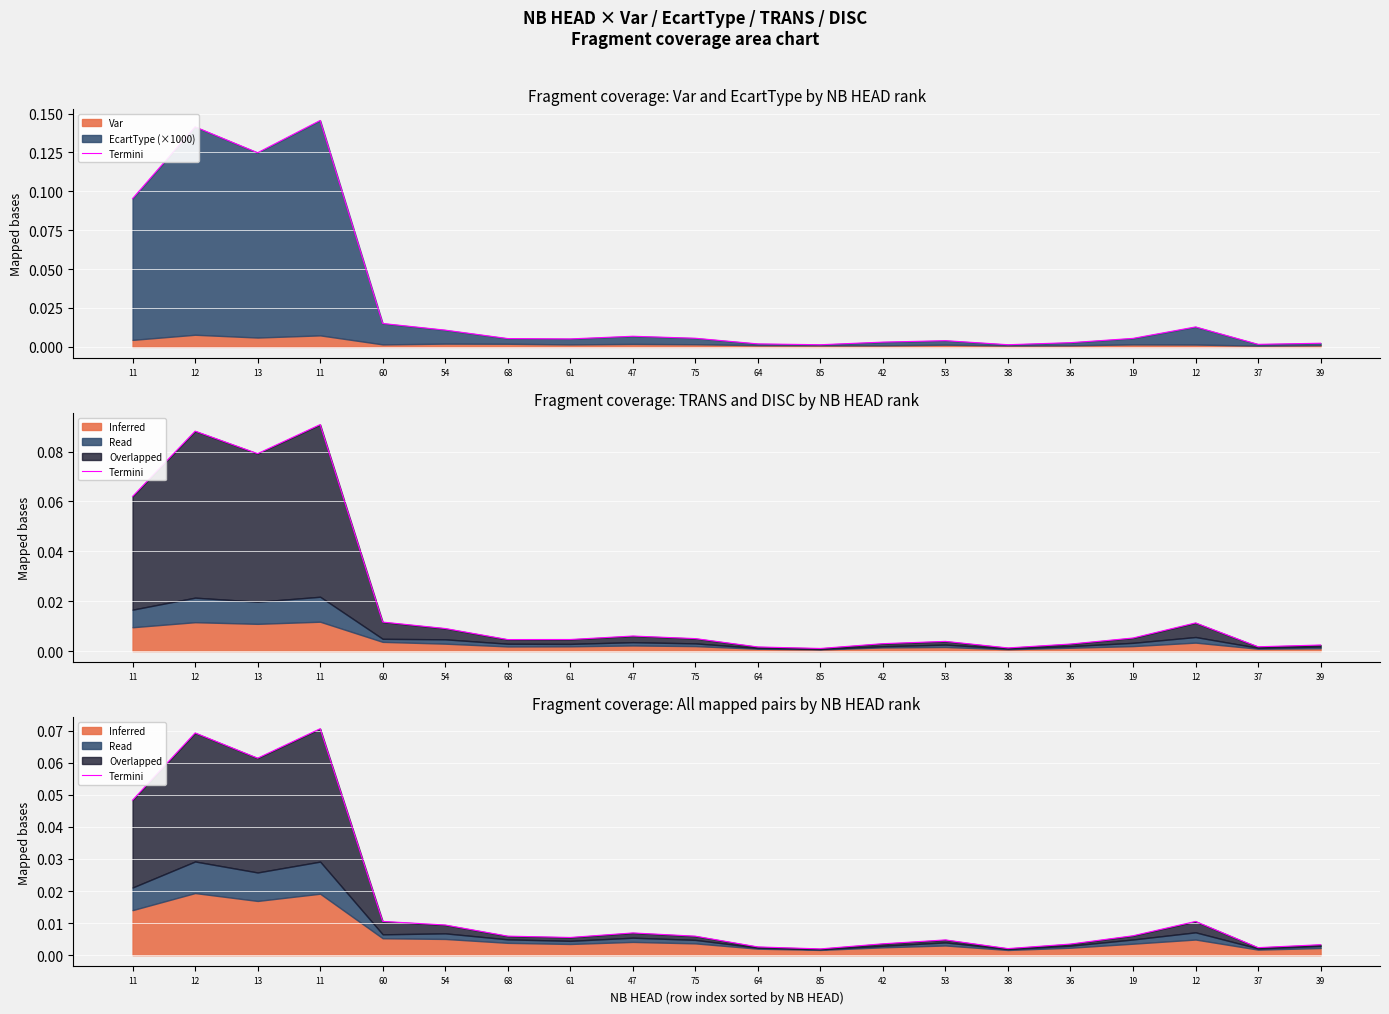

List the labels in order of value, smallest first.

85, 38, 37, 64, 39, 36, 42, 53, 61, 75, 68, 19, 47, 54, 12, 60, 11, 13, 12, 11